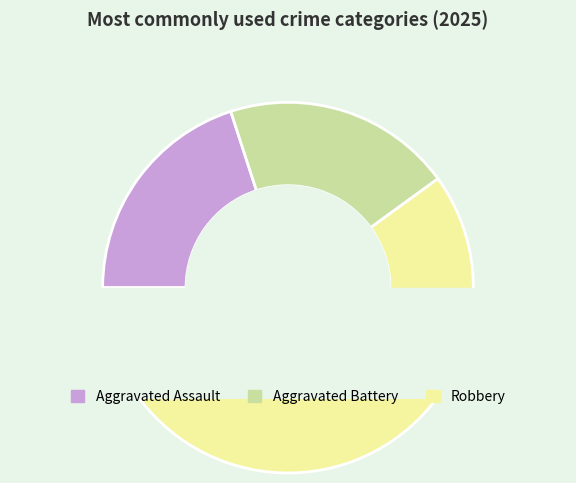

The Aggravated Battery slice represents 5% of the pie. True or false?

False